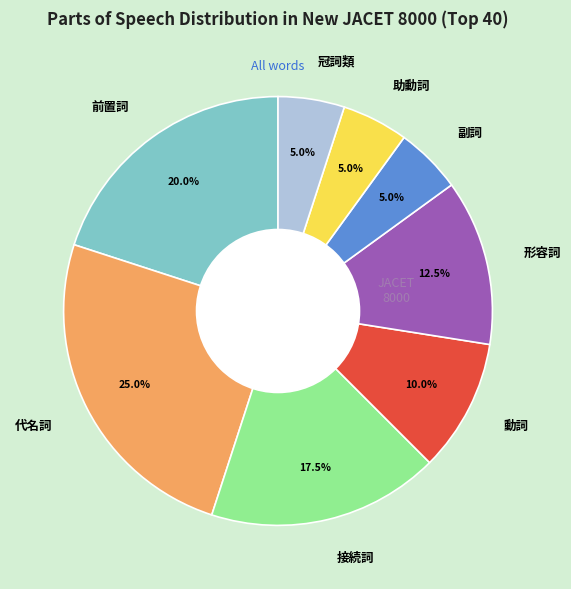

Which slice is the largest?

代名詞